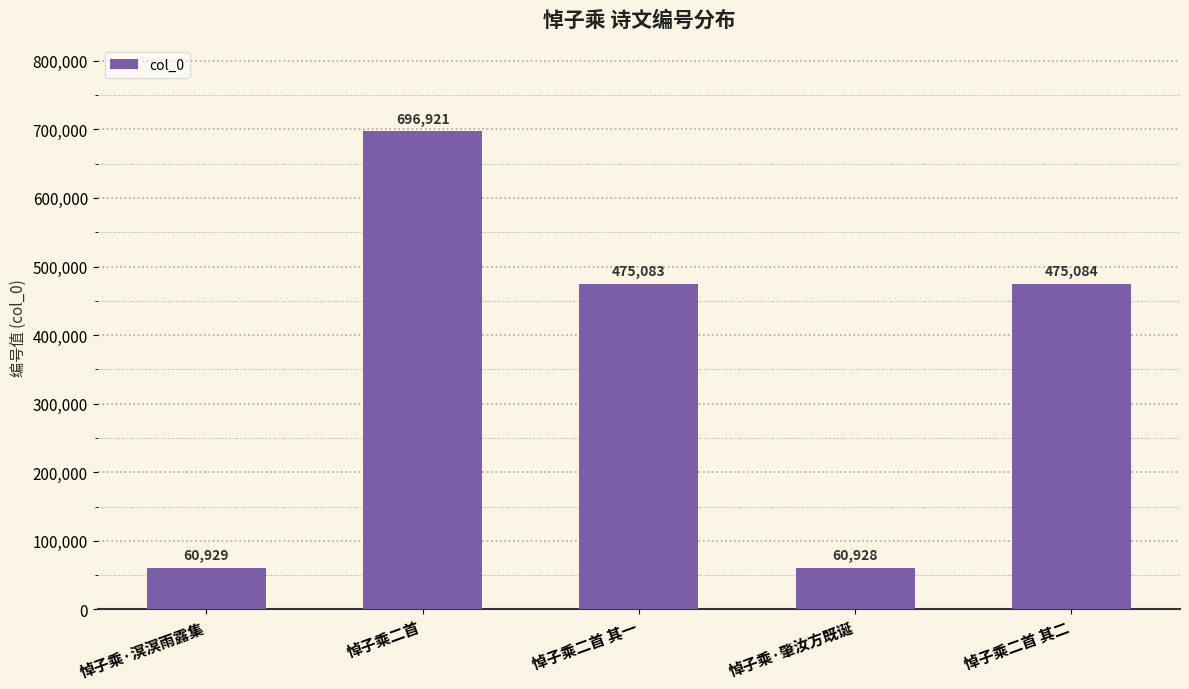

List the labels in order of value, smallest first.

悼子乘·肇汝方既诞, 悼子乘·溟溟雨露集, 悼子乘二首 其一, 悼子乘二首 其二, 悼子乘二首